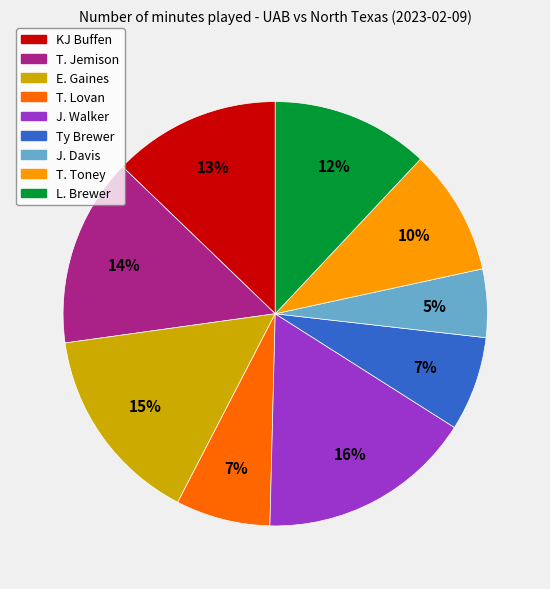

To the nearest percent, what is the difference between the largest and smallest slice percentages?

11%